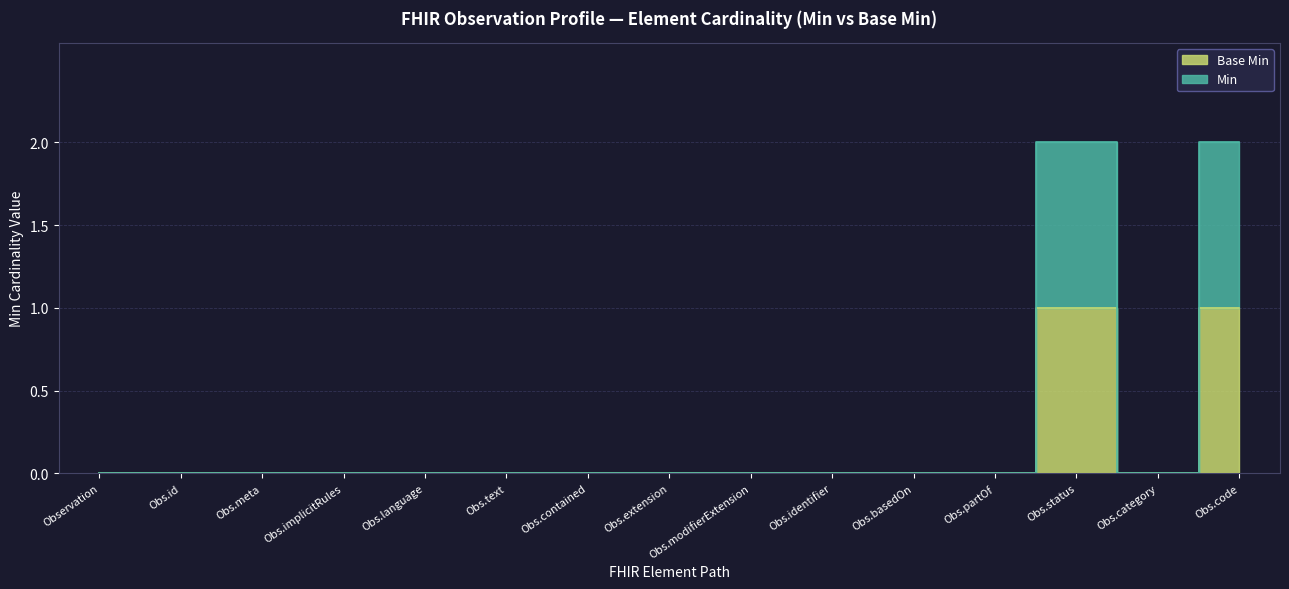

Count the number of data series in this chart.

2